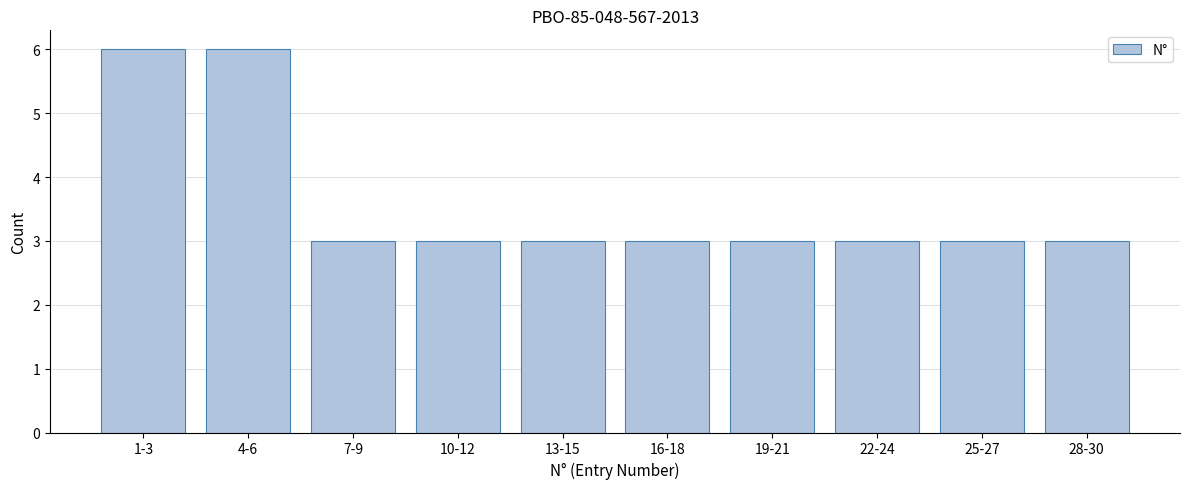

Reading left to right, extract all data points from this chart.

1-3=6	4-6=6	7-9=3	10-12=3	13-15=3	16-18=3	19-21=3	22-24=3	25-27=3	28-30=3